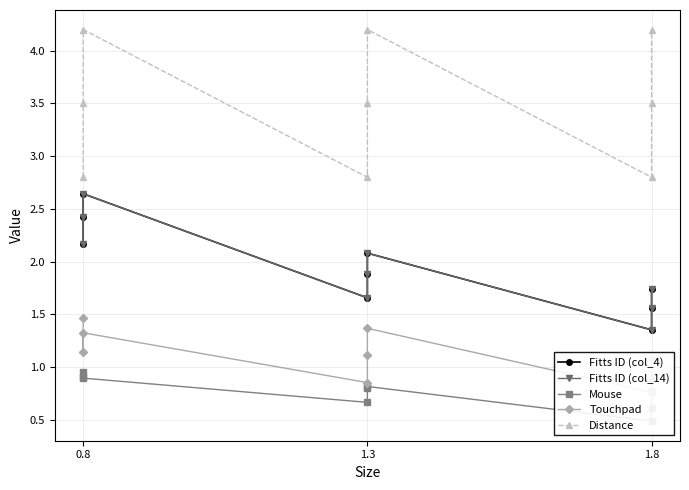

What are all the series names shown in the legend?

Fitts ID (col_4), Fitts ID (col_14), Mouse, Touchpad, Distance